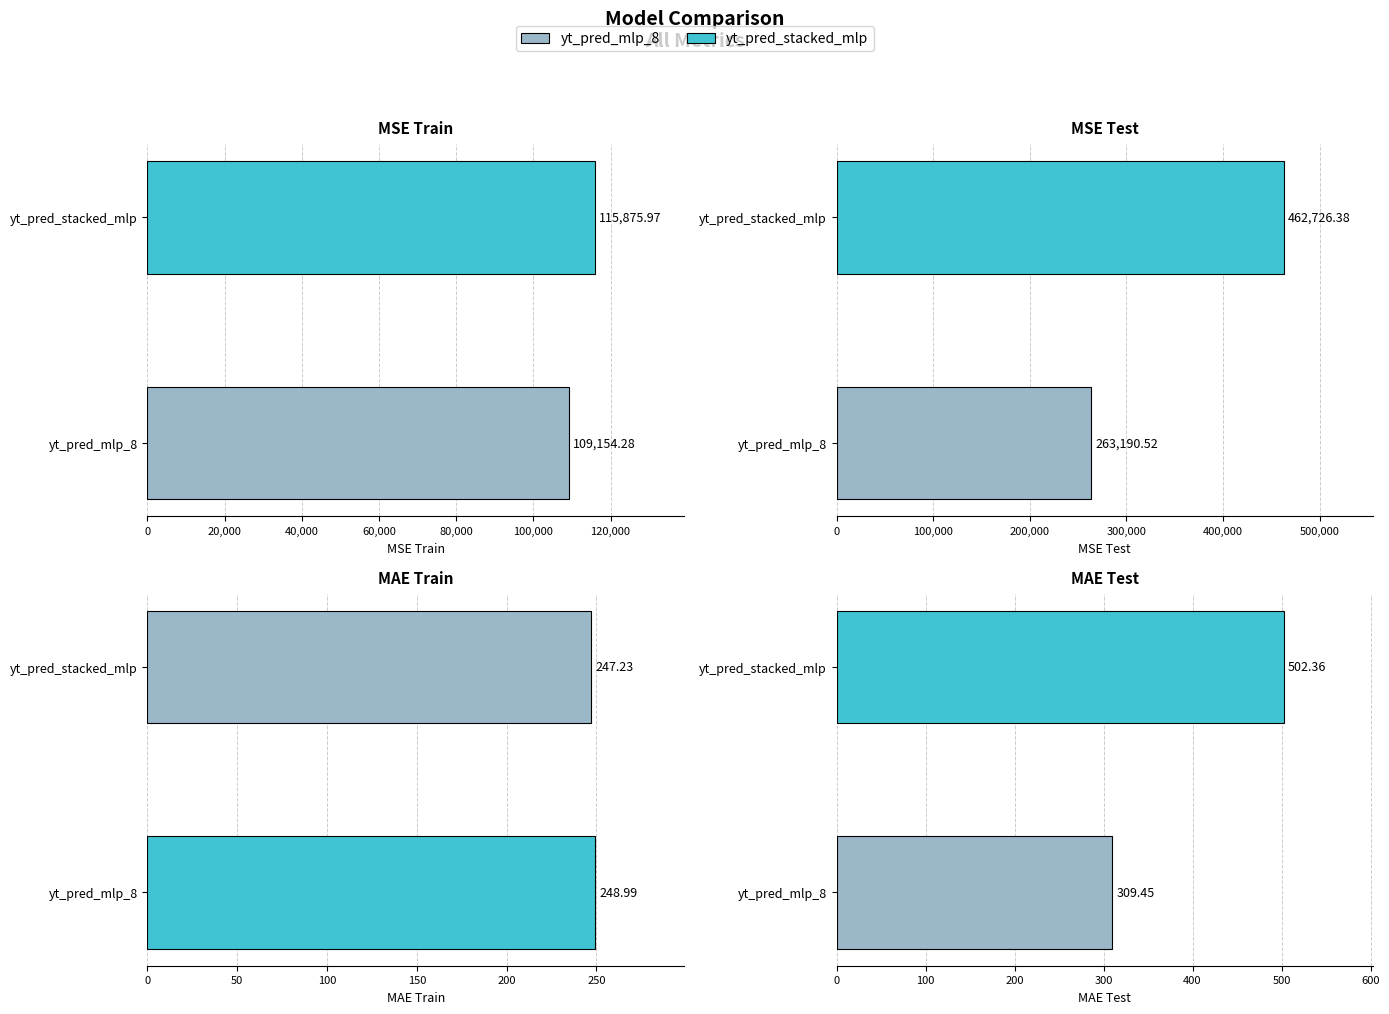

What is the difference between the maximum and minimum values in the yt_pred_stacked_mlp series?

462479.2